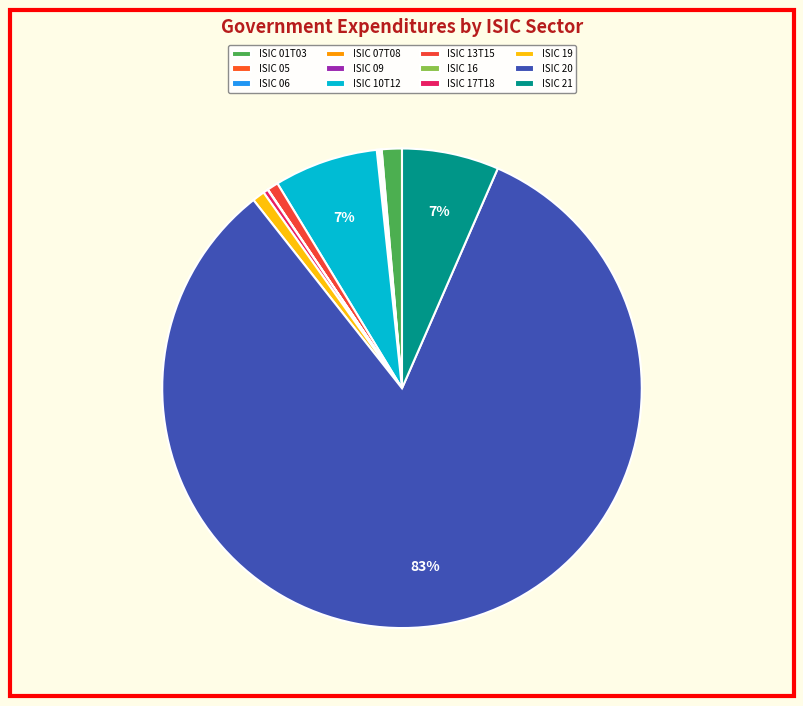

Do ISIC 06 and ISIC 10T12 together represent more than half of the pie?

No